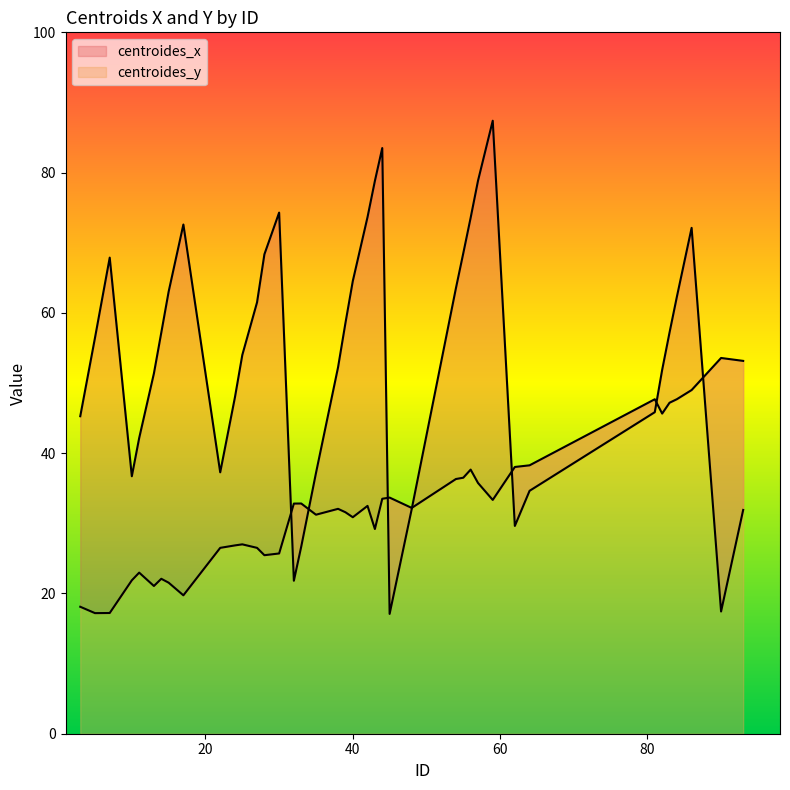

List the labels in order of centroides_x value, smallest first.

45, 90, 32, 33, 62, 93, 48, 64, 10, 35, 22, 11, 3, 81, 24, 13, 82, 38, 25, 5, 14, 83, 39, 27, 84, 15, 54, 40, 7, 28, 55, 86, 17, 56, 42, 30, 43, 57, 44, 59